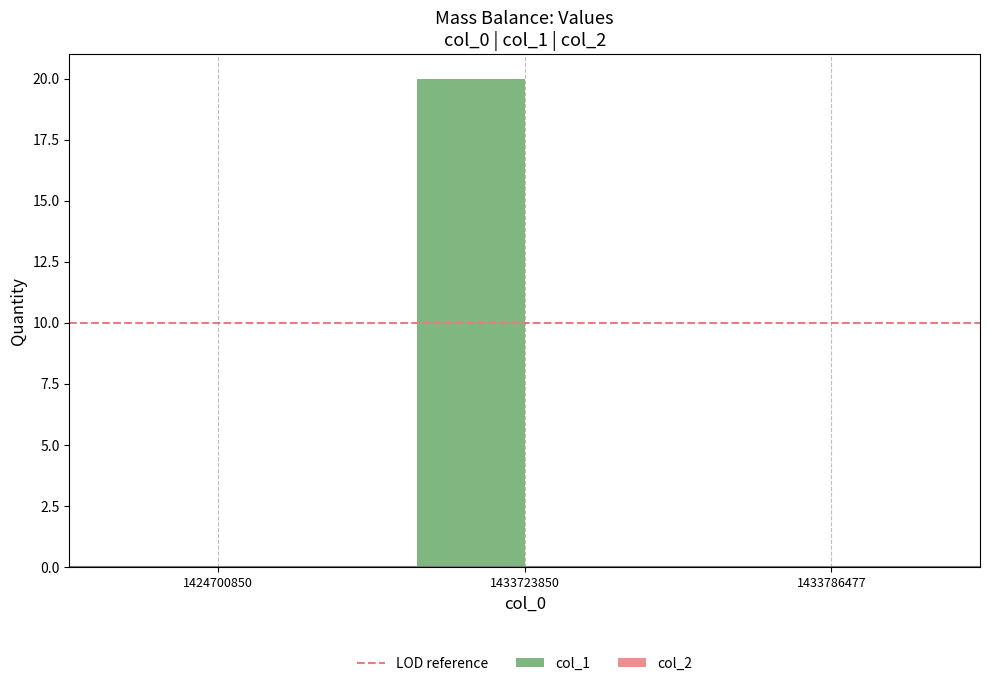

Between 1433786477 and 1433723850, which is larger?

1433723850